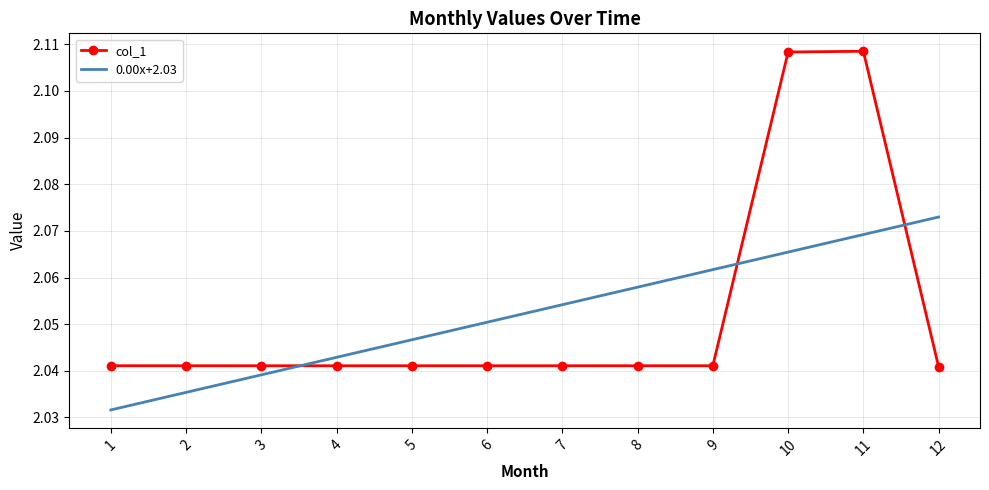

What is the difference between the maximum and minimum values in the col_1 series?

0.1